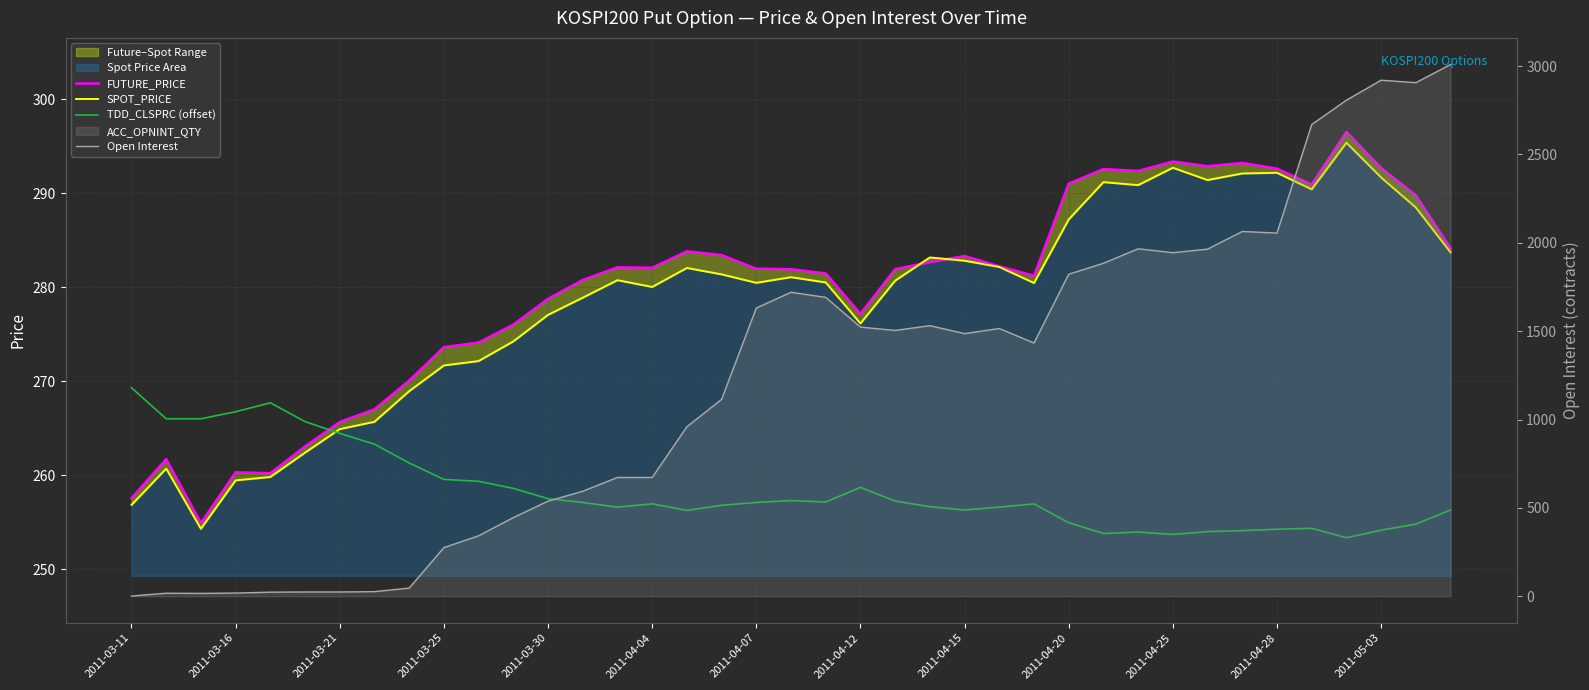

What is the minimum value shown in the chart?

1.0